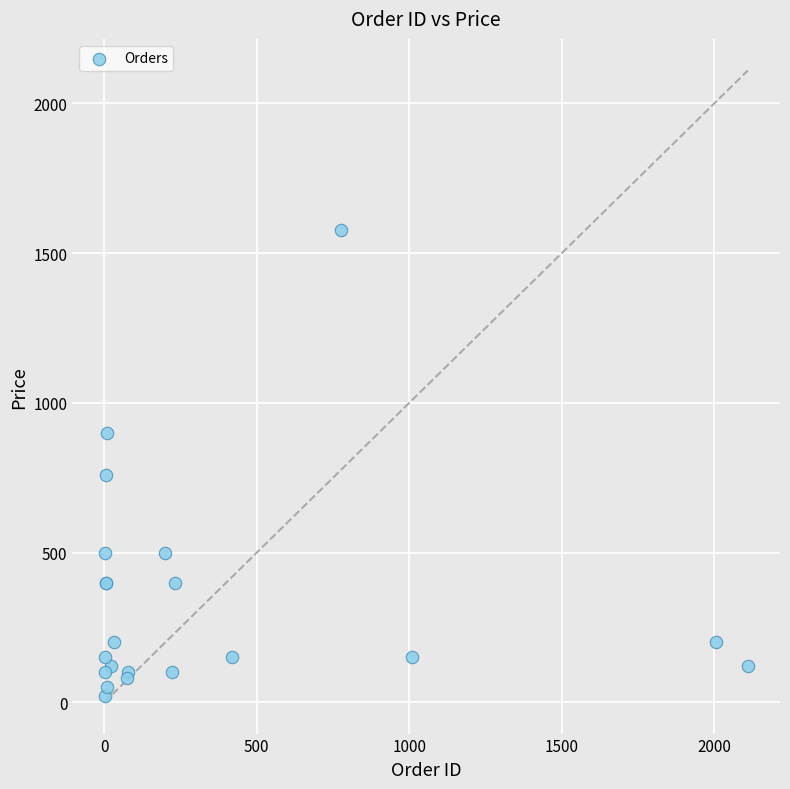

What Y value in the scatter plot is closest to 799?

758